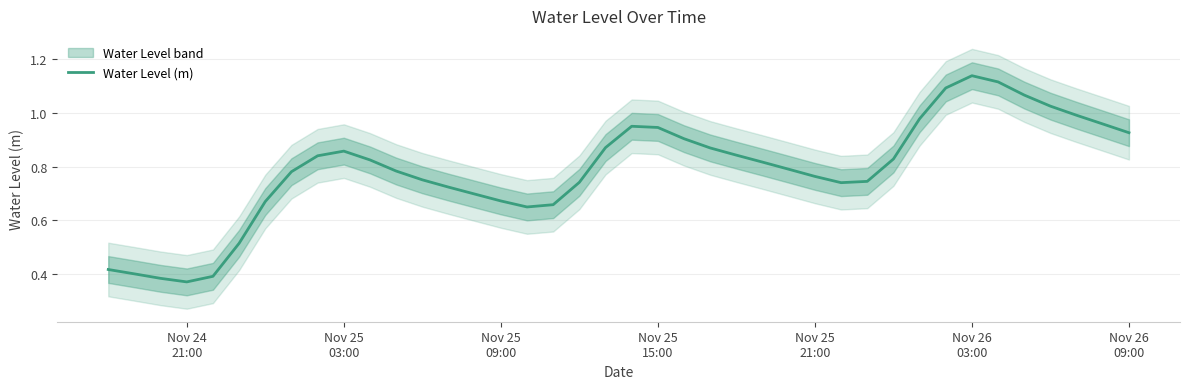

What is the difference between the maximum and minimum values?

0.8